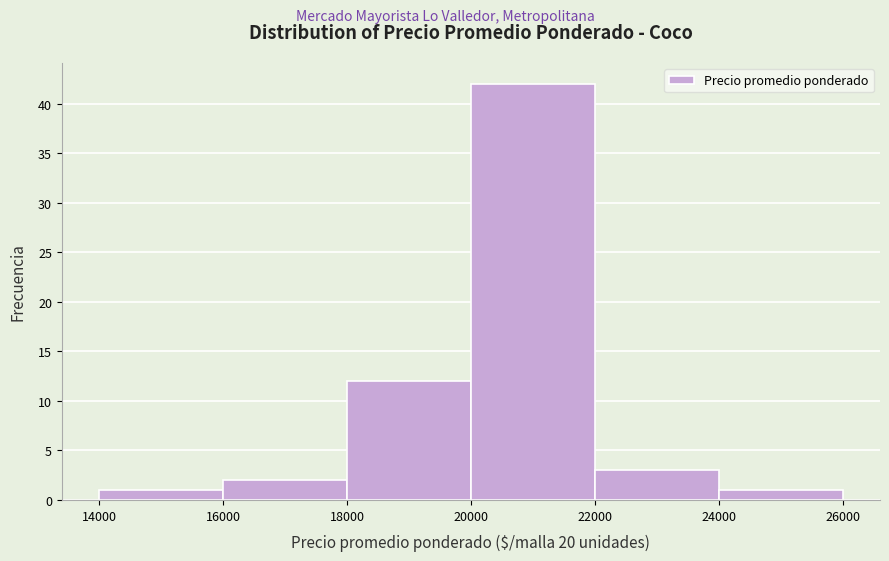

Over which range of the x-axis is the bar tallest?

20000 to 22000